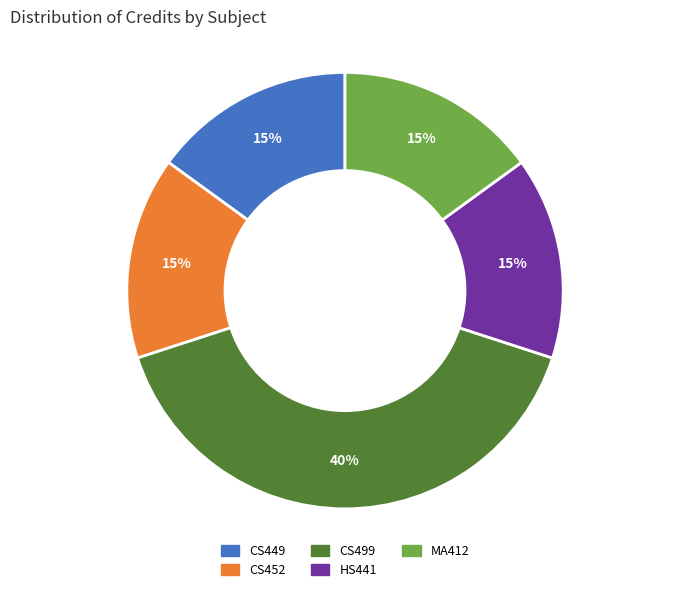

To the nearest percent, what percentage of the pie is CS499?

40%